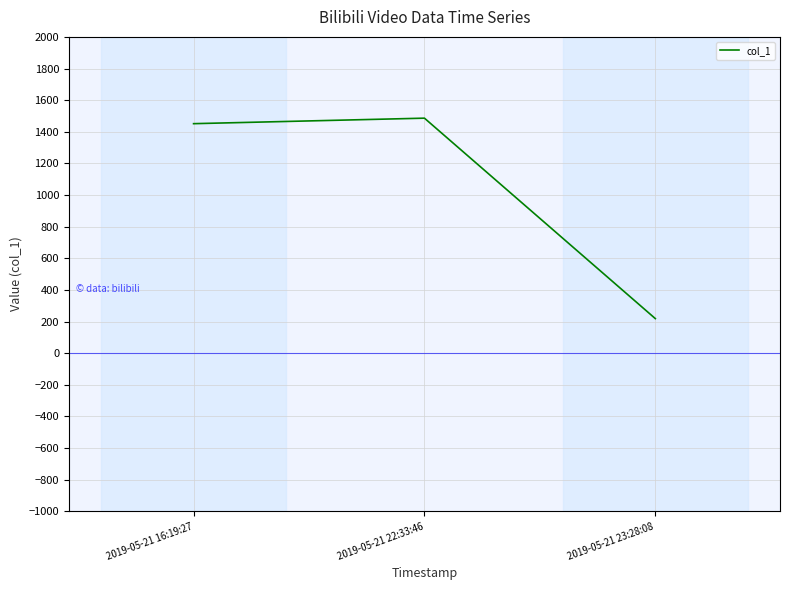

What is the sum of the values at 2019-05-21 16:19:27 and 2019-05-21 23:28:08?

1669.9